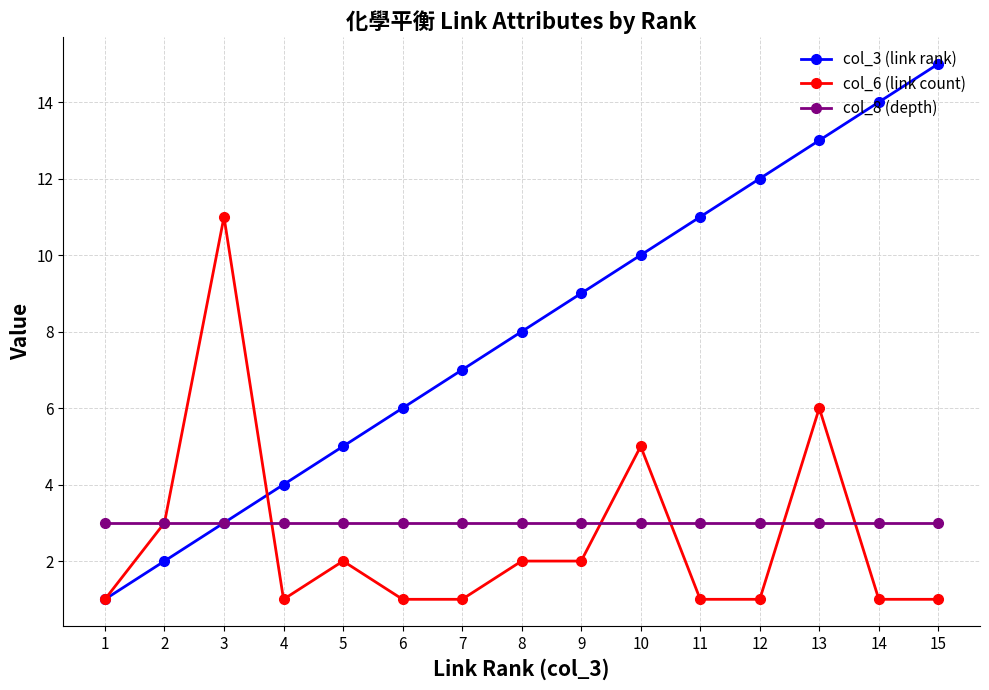

Which category has the highest value in the col_3 (link rank) series?

15